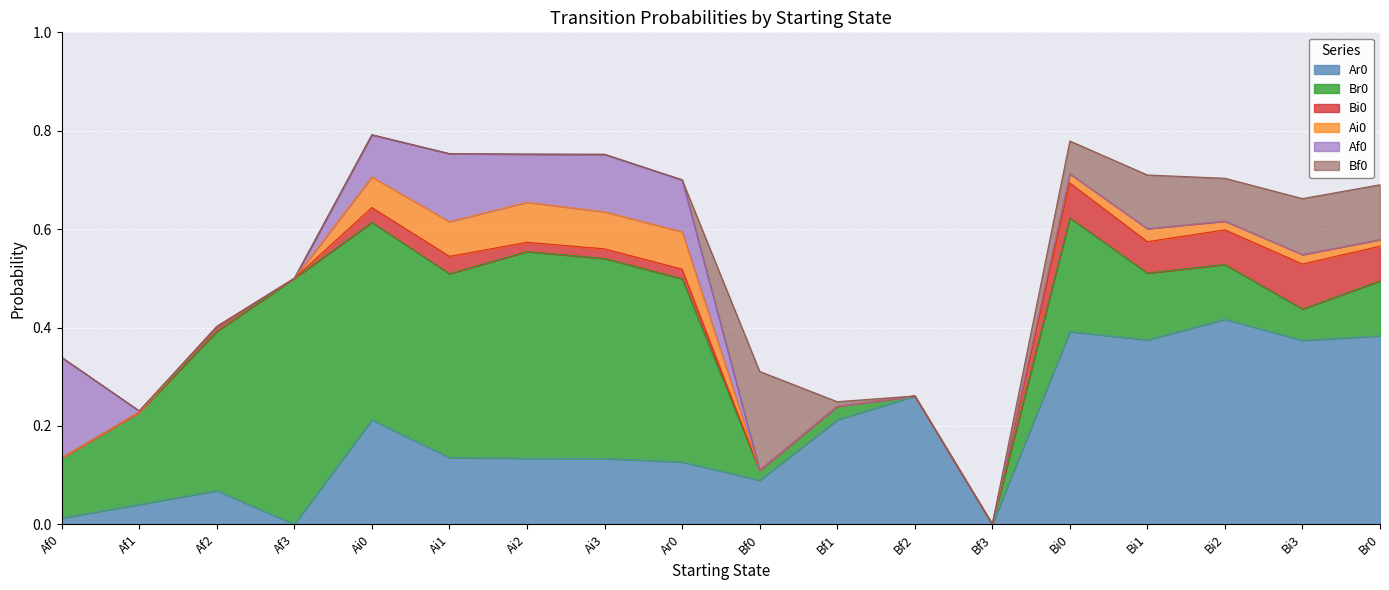

Which series has the largest total across all categories?

Br0